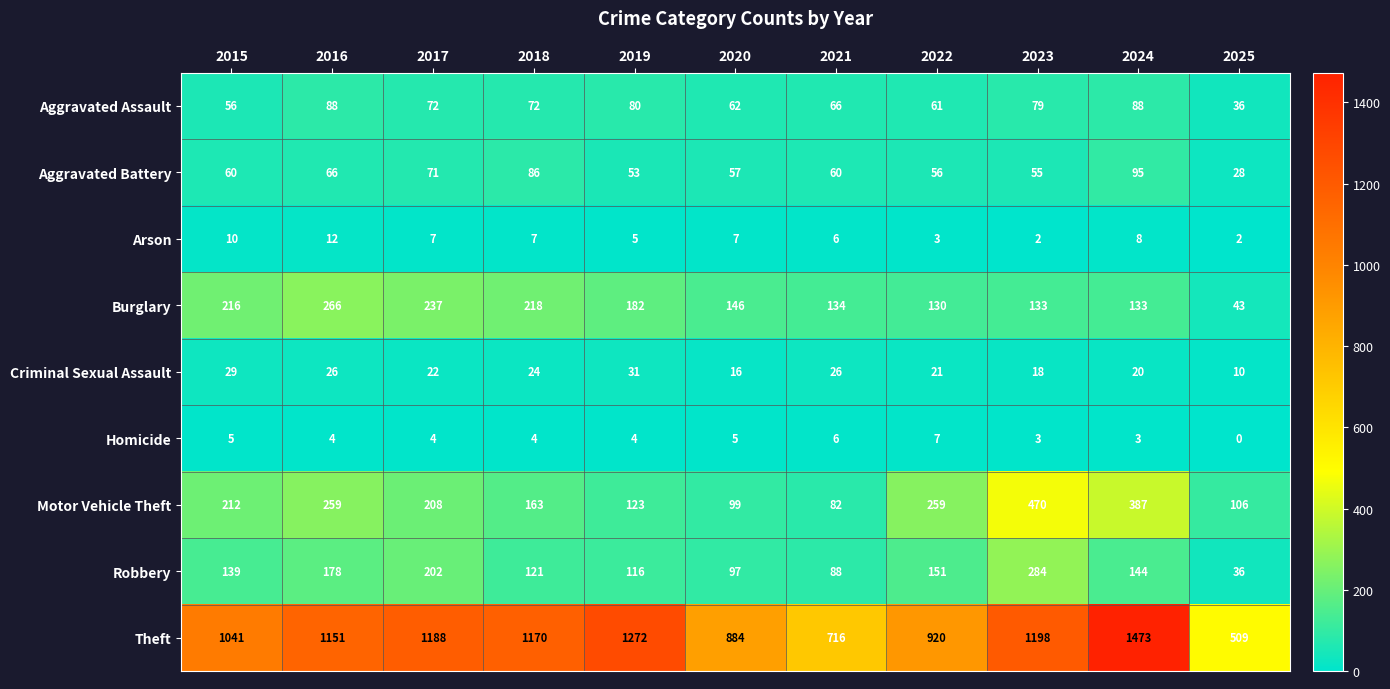

The Burglary series shows 245 at 2020. True or false?

False